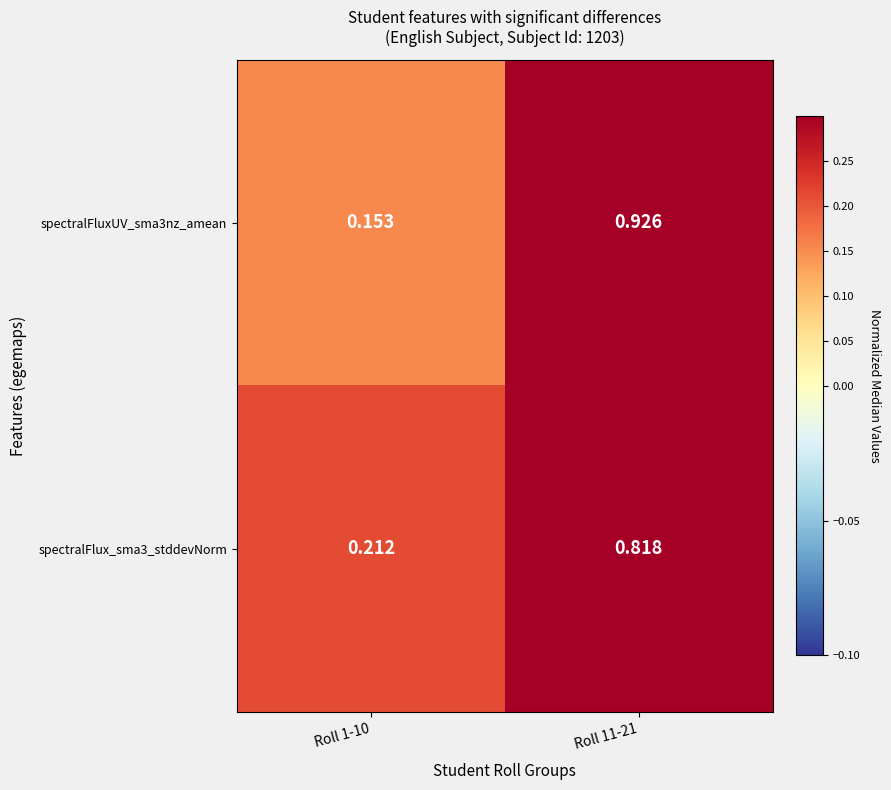

Is the value of spectralFlux_sma3_stddevNorm at Roll 11-21 greater than the value of spectralFluxUV_sma3nz_amean at Roll 1-10?

Yes